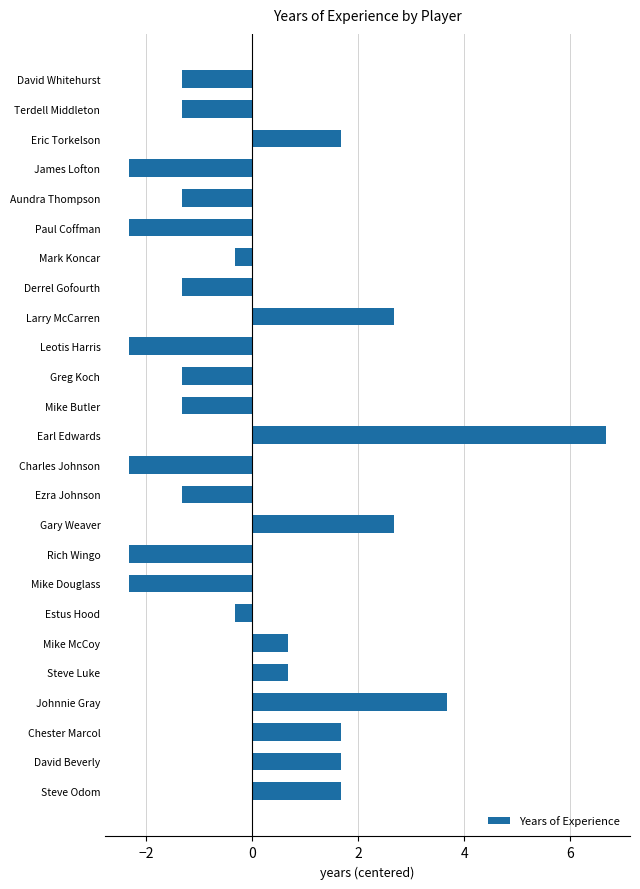

Is it true that the value at Mike Butler is -1.3?

True